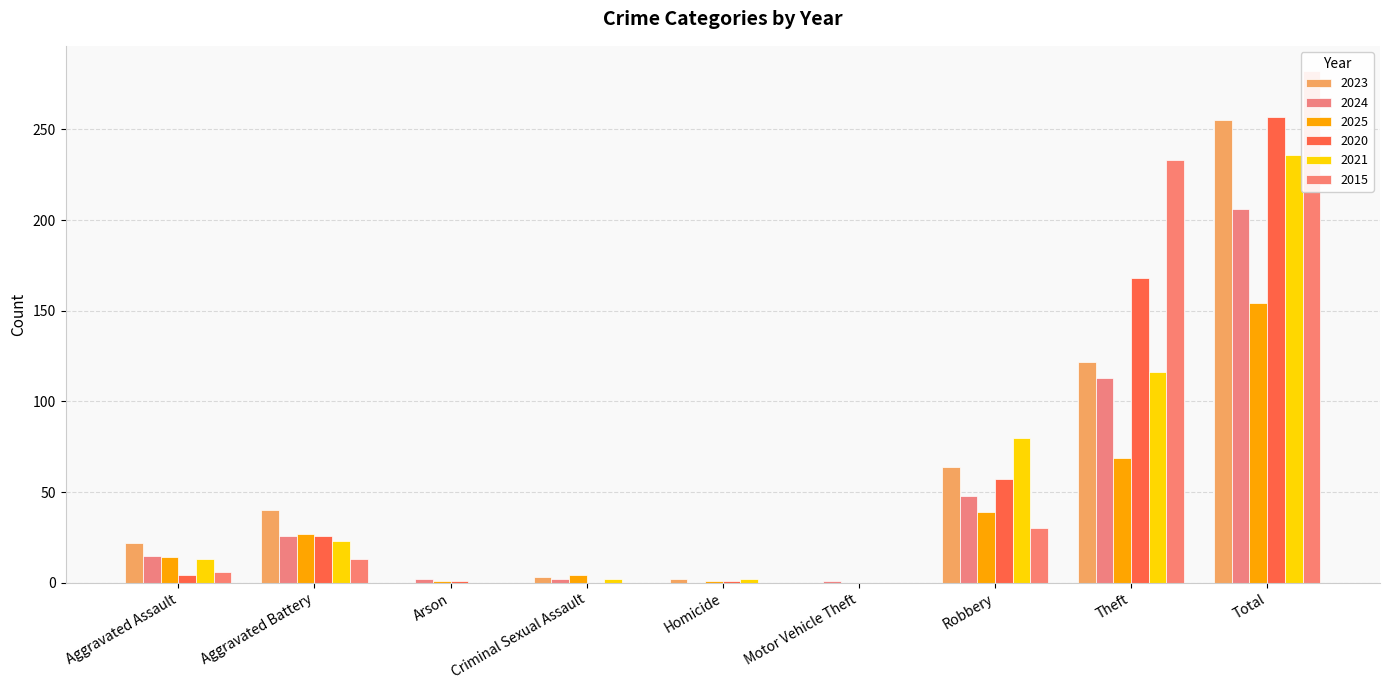

What is the difference between the maximum and minimum values in the 2015 series?

282